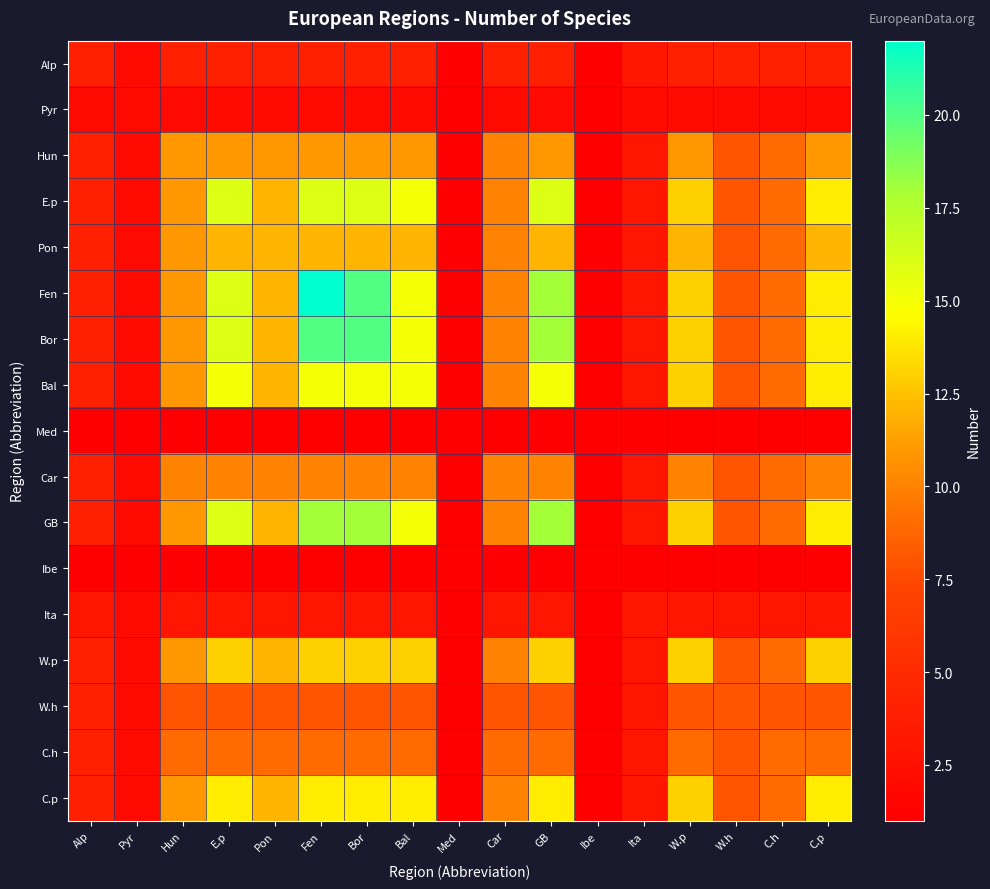

What is the spread (max minus min) of values at E.p?

15